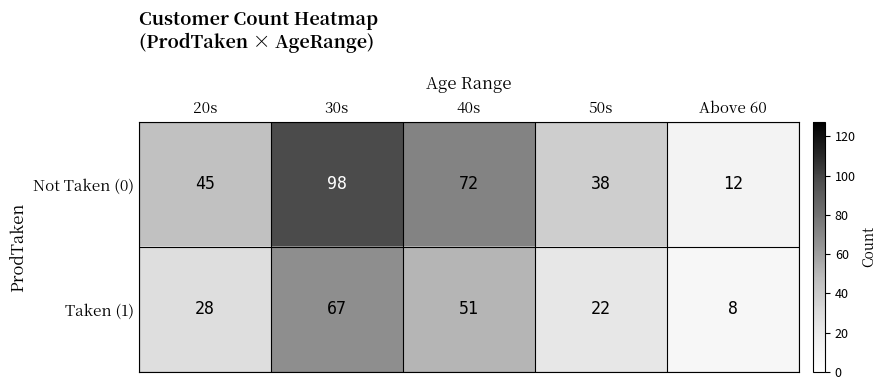

How many Taken (1) values are between 22 and 51?

3